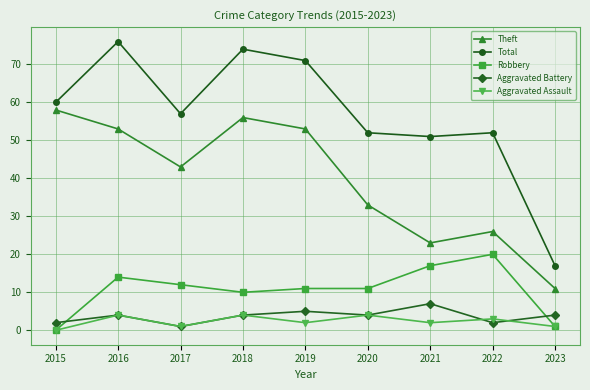

Which series has the largest total across all categories?

Total